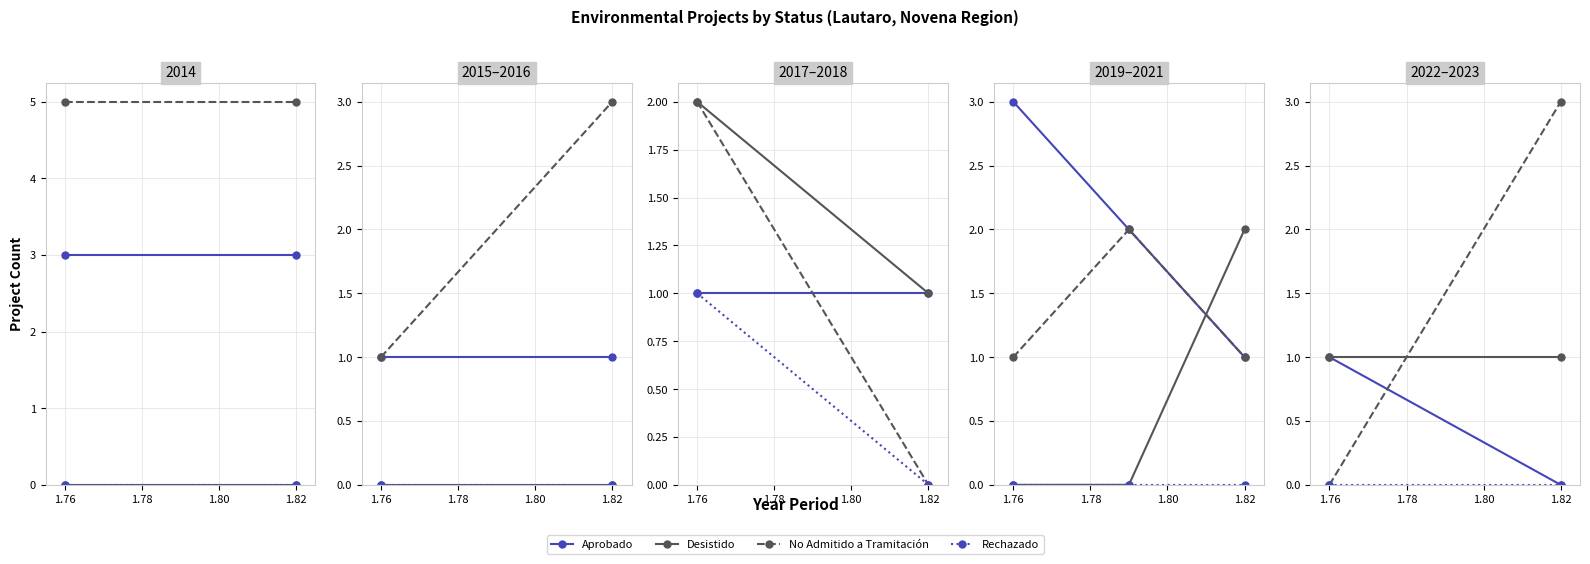

What is the maximum value shown in the chart?

3